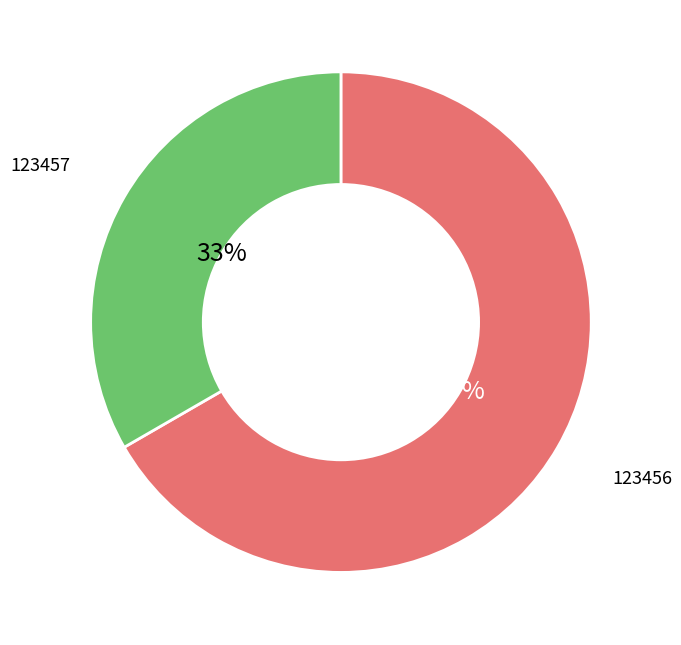

What is the smallest slice in the pie chart?

123457